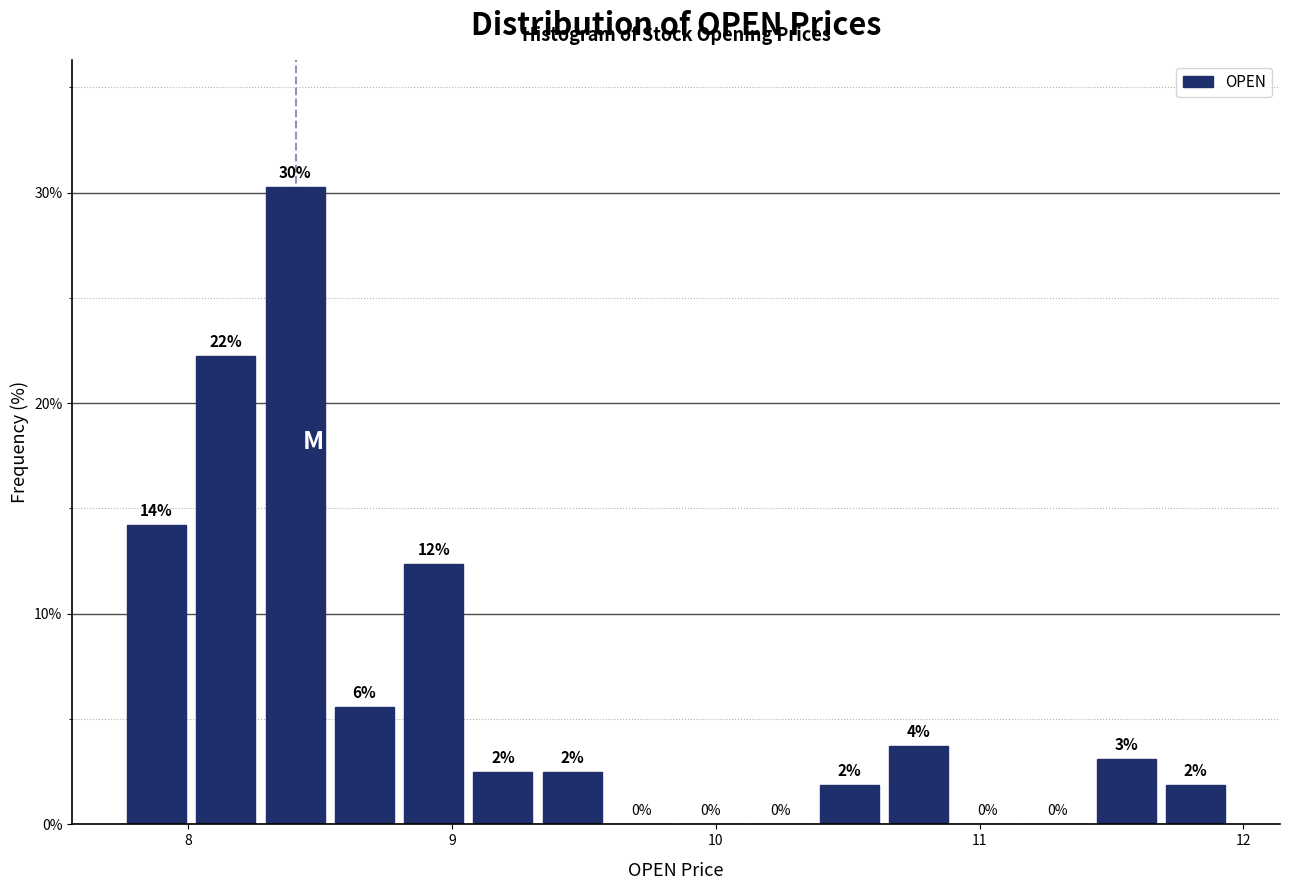

Around what value on the x-axis is the tallest bar? Give the approximate position of its centre, as read against the axis.

8.4